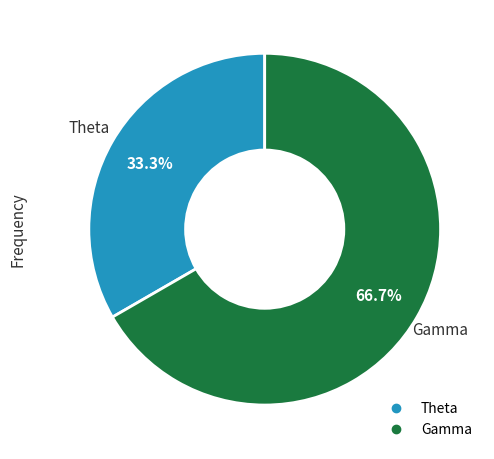

Is there a majority slice in this chart?

Yes